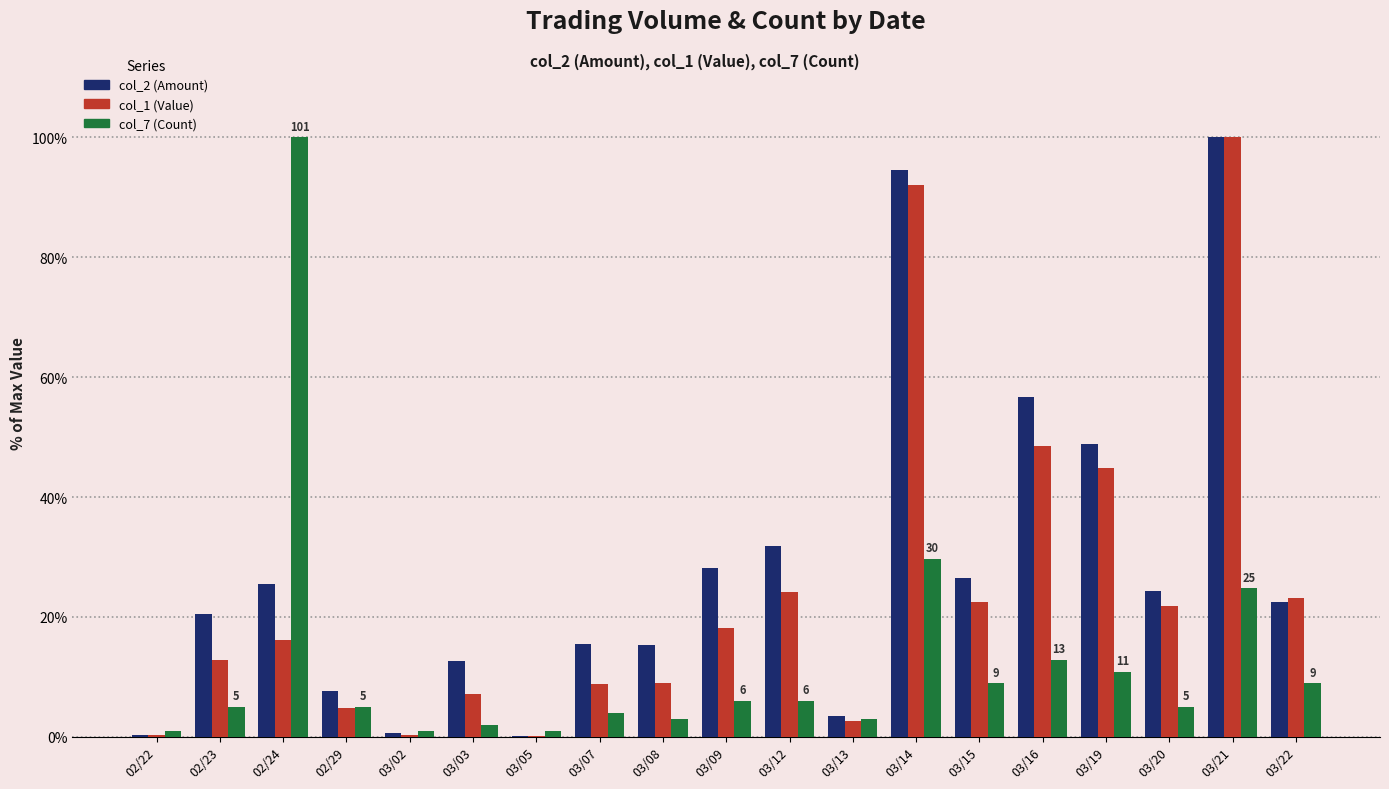

Is the value of col_7 (Count) at 03/21 greater than the value of col_2 (Amount) at 02/29?

Yes